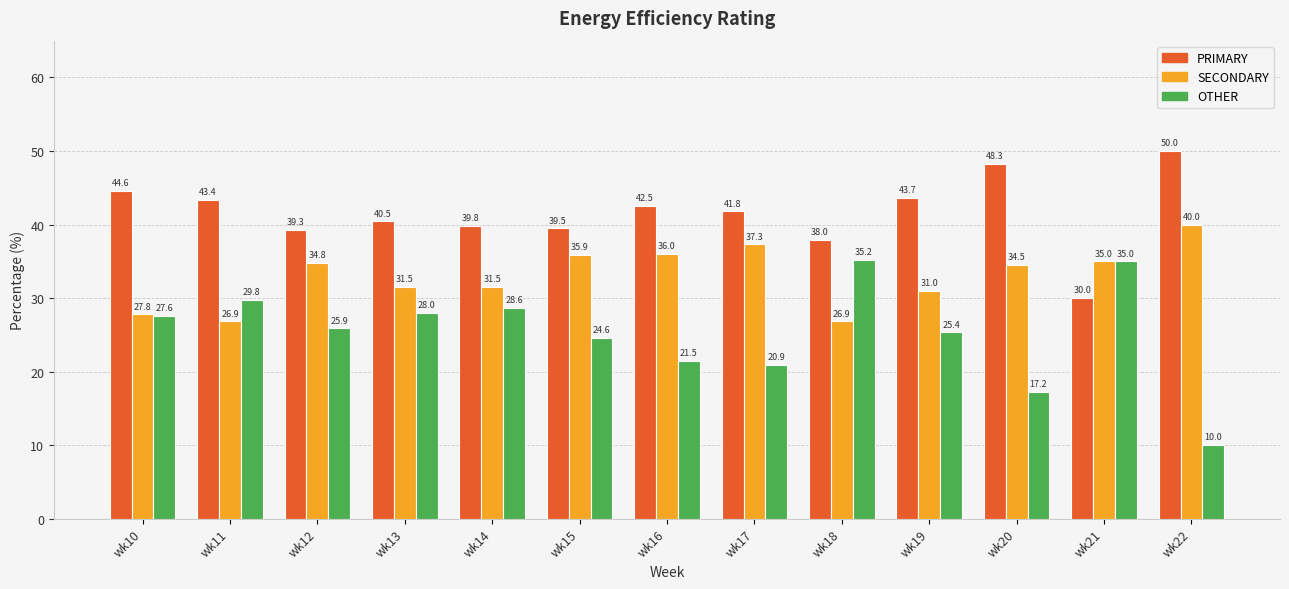

What is the approximate value of SECONDARY at wk11?

26.9